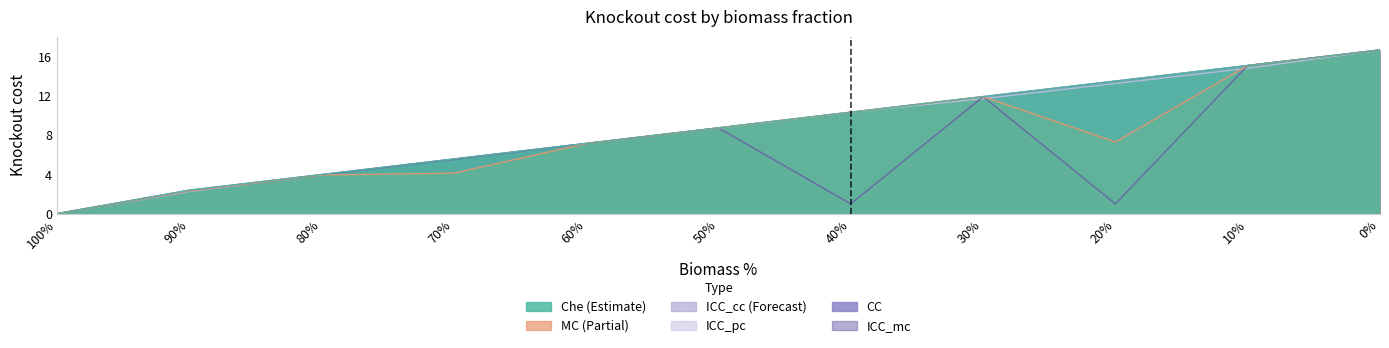

What are all the series names shown in the legend?

Che, MC, CC, ICC_cc, ICC_pc, ICC_mc